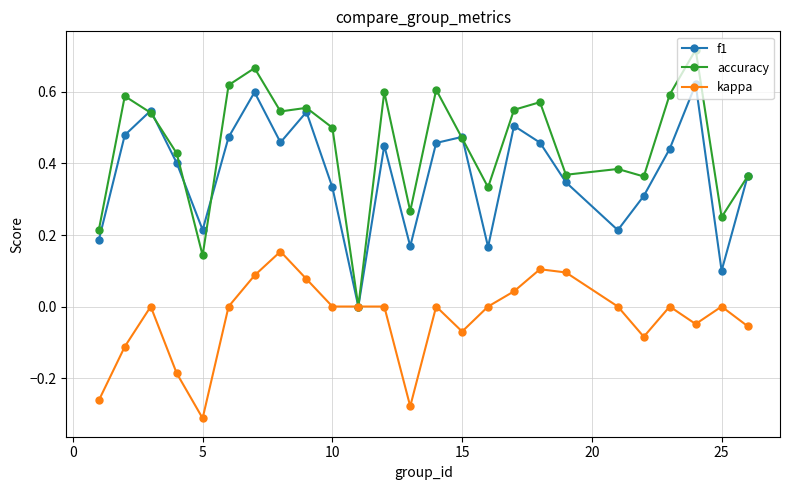

List the series in order of their overall mean, highest first.

accuracy, f1, kappa